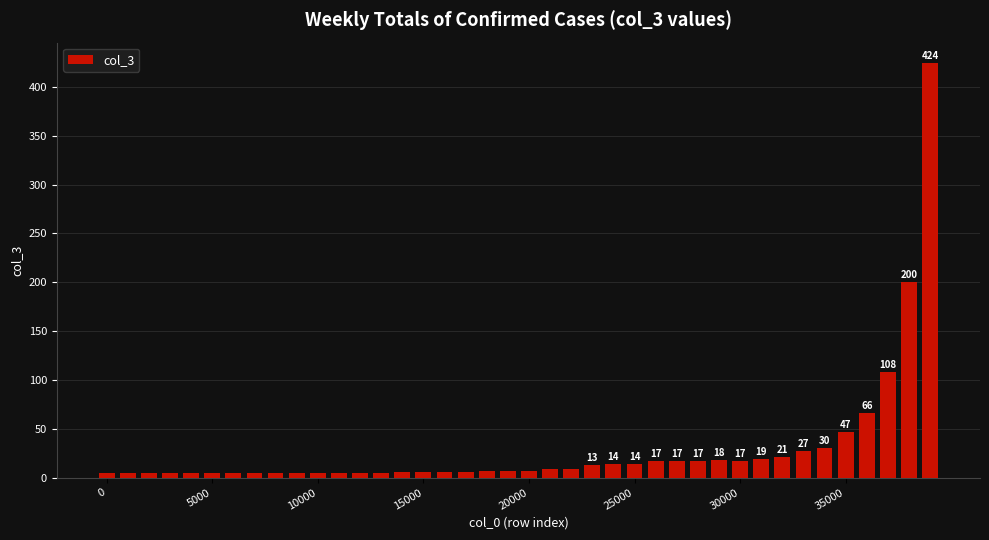

What is the maximum value shown in the chart?

424